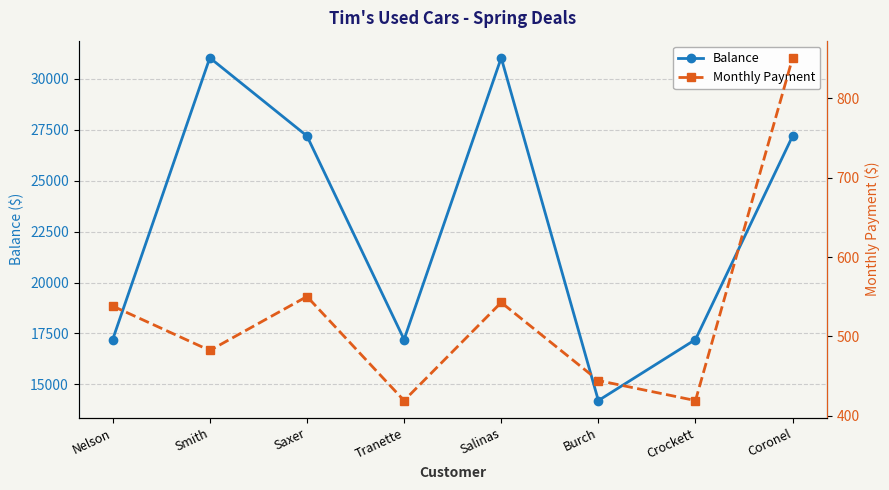

What is the value of the Balance point at the 8th from the left?

27200